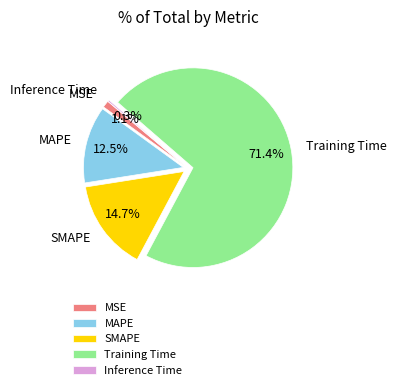

To the nearest percent, what is the difference between the largest and smallest slice percentages?

71%